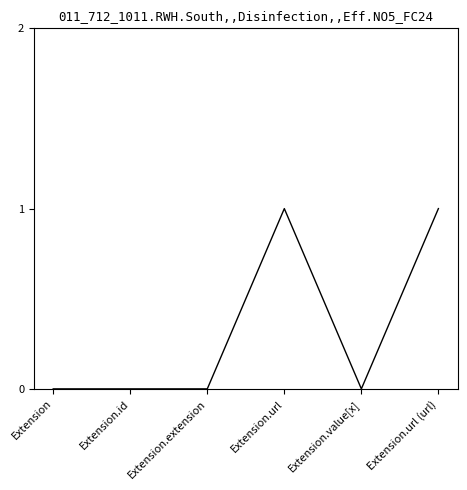

Between Extension.id and Extension.url (url), which is larger?

Extension.url (url)